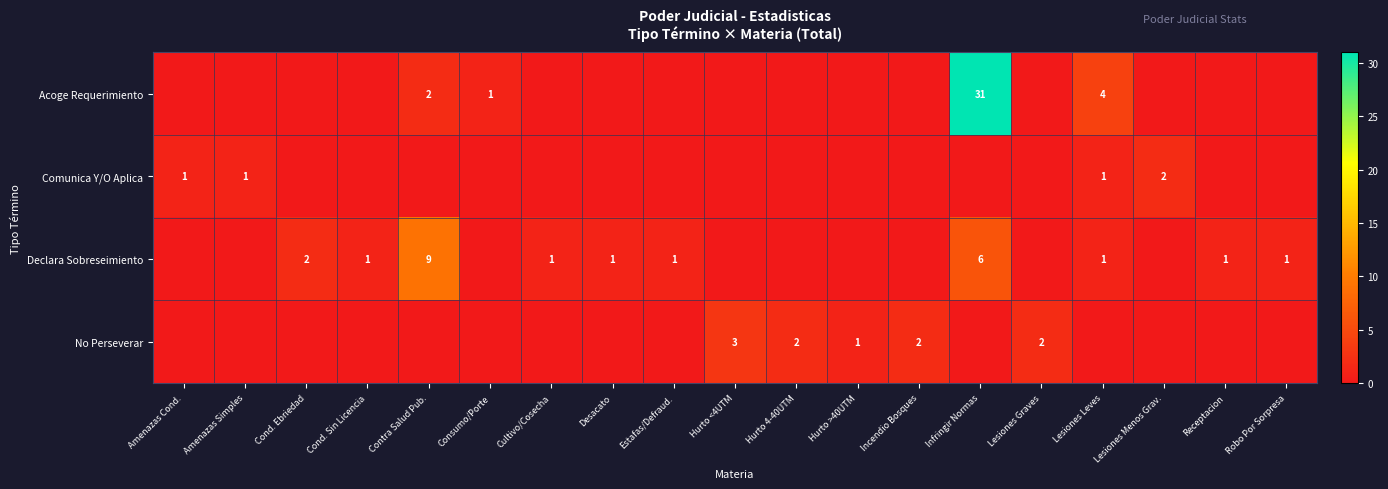

Which series has the widest spread of values?

Acoge Requerimiento